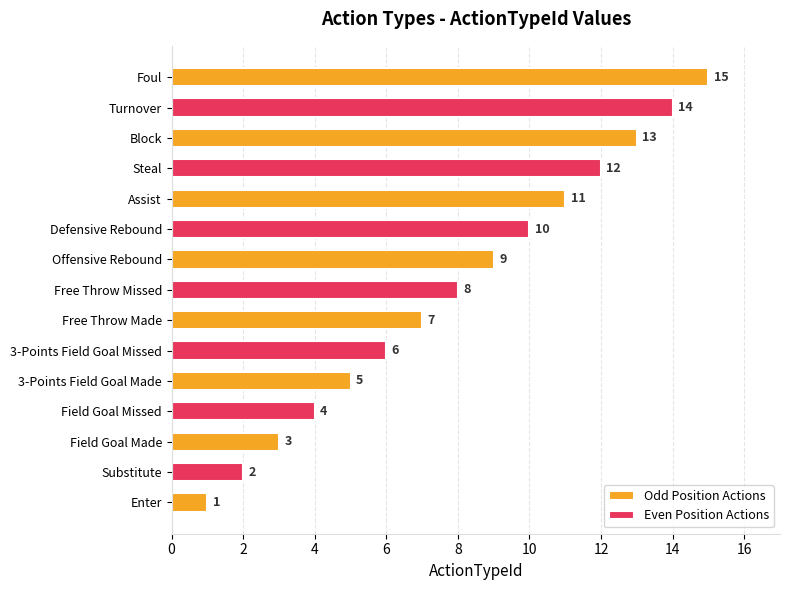

Where does the data first go above 8?

Offensive Rebound